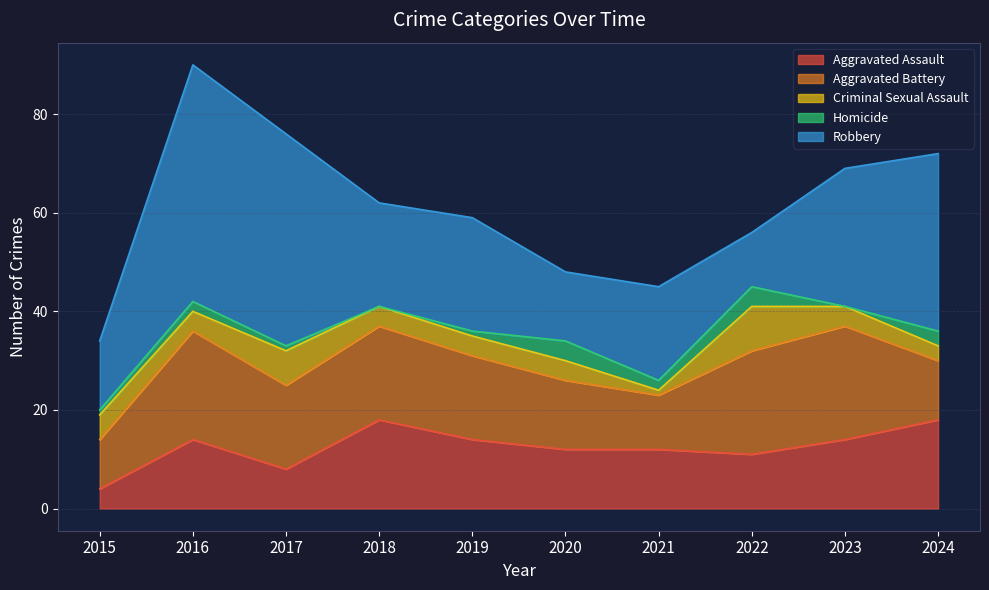

Read the Robbery value at 2022, to the nearest 5.

10